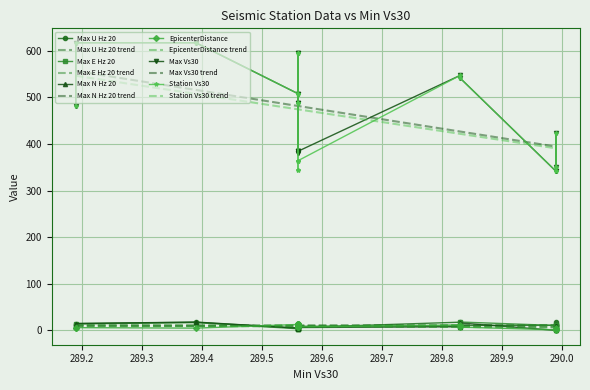

Which series has the largest total across all categories?

Max Vs30